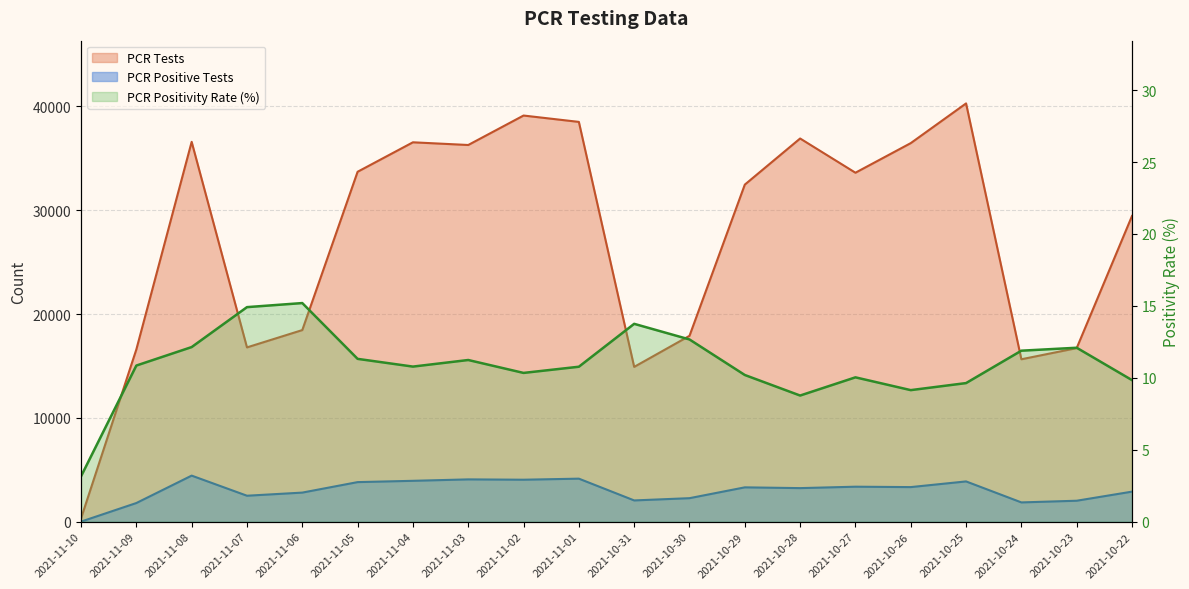

Reading left to right, list all the values displayed in this chart.

PCR Tests: 317.0	16593.0	36588.0	16790.0	18458.0	33706.0	36544.0	36284.0	39122.0	38509.0	14913.0	17904.0	32468.0	36911.0	33614.0	36465.0	40289.0	15647.0	16723.0	29447.0
PCR Positive Tests: 10.0	1801.0	4441.0	2504.0	2805.0	3815.0	3940.0	4078.0	4046.0	4148.0	2051.0	2268.0	3311.0	3237.0	3373.0	3335.0	3882.0	1860.0	2022.0	2898.0
PCR Positivity Rate: 3.2	10.9	12.1	14.9	15.2	11.3	10.8	11.2	10.3	10.8	13.8	12.7	10.2	8.8	10.0	9.1	9.6	11.9	12.1	9.8